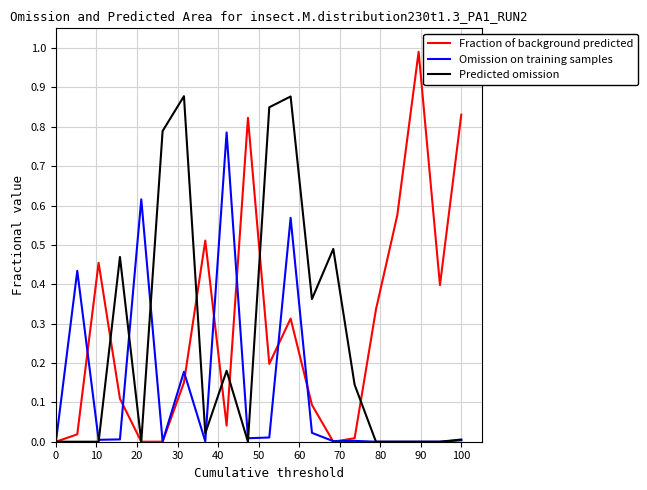

Rank the series by their average value, from highest to lowest.

Fraction of background predicted, Predicted omission, Omission on training samples